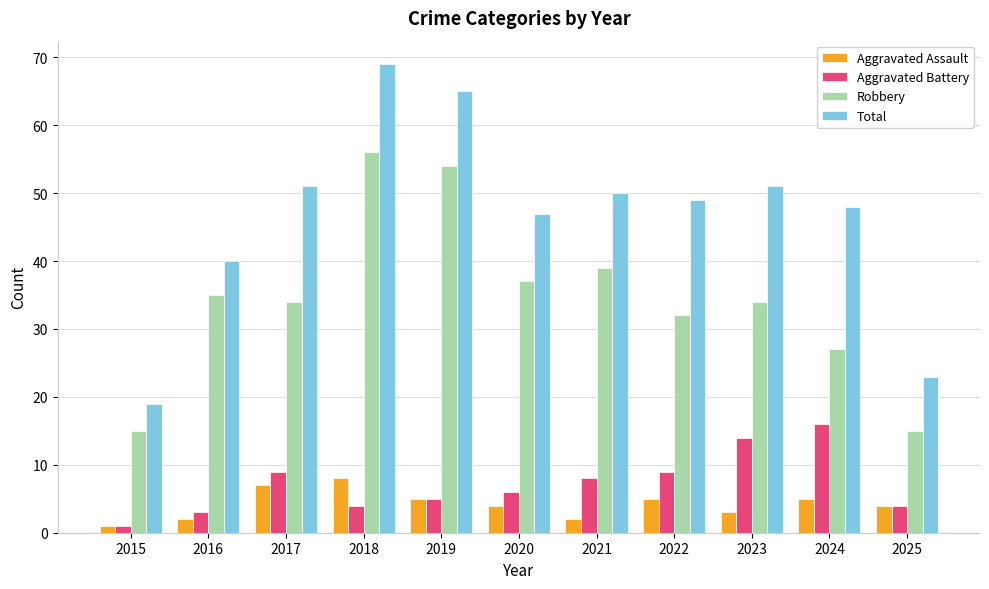

Reading left to right, extract all data points from this chart.

Aggravated Assault: 2015=1	2016=2	2017=7	2018=8	2019=5	2020=4	2021=2	2022=5	2023=3	2024=5	2025=4
Aggravated Battery: 2015=1	2016=3	2017=9	2018=4	2019=5	2020=6	2021=8	2022=9	2023=14	2024=16	2025=4
Robbery: 2015=15	2016=35	2017=34	2018=56	2019=54	2020=37	2021=39	2022=32	2023=34	2024=27	2025=15
Total: 2015=19	2016=40	2017=51	2018=69	2019=65	2020=47	2021=50	2022=49	2023=51	2024=48	2025=23